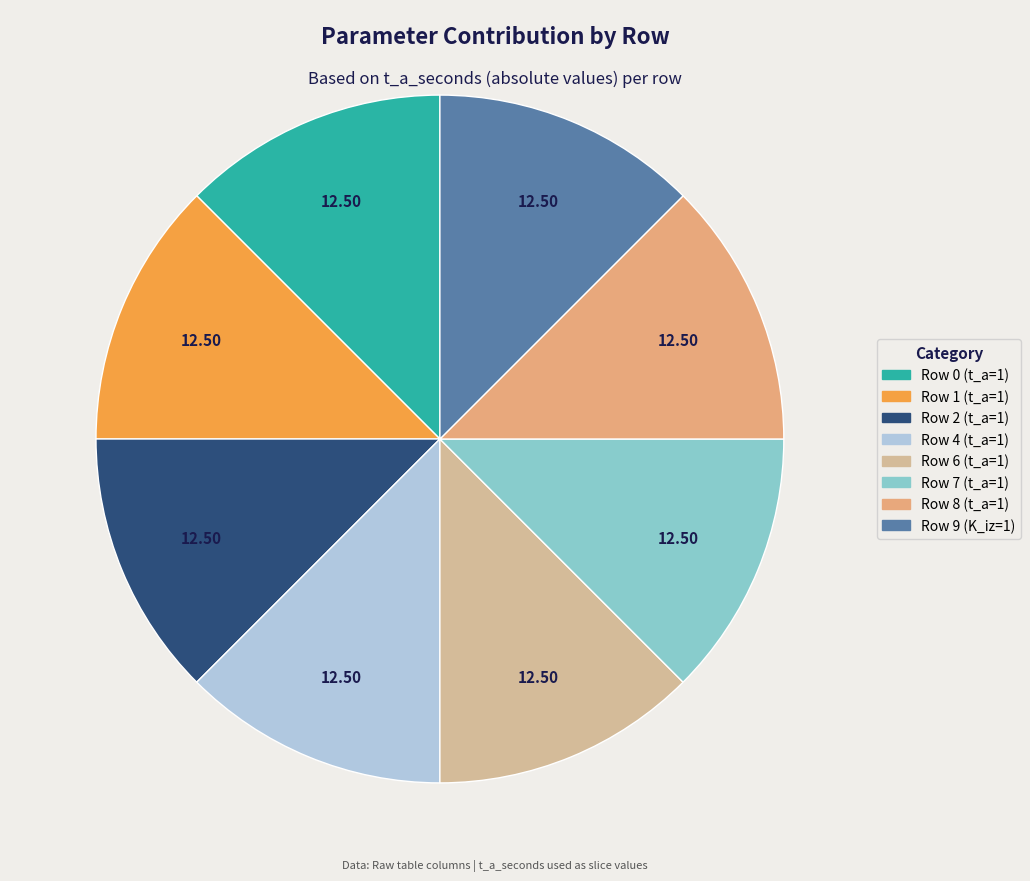

Is there any slice that represents more than half of the pie?

No